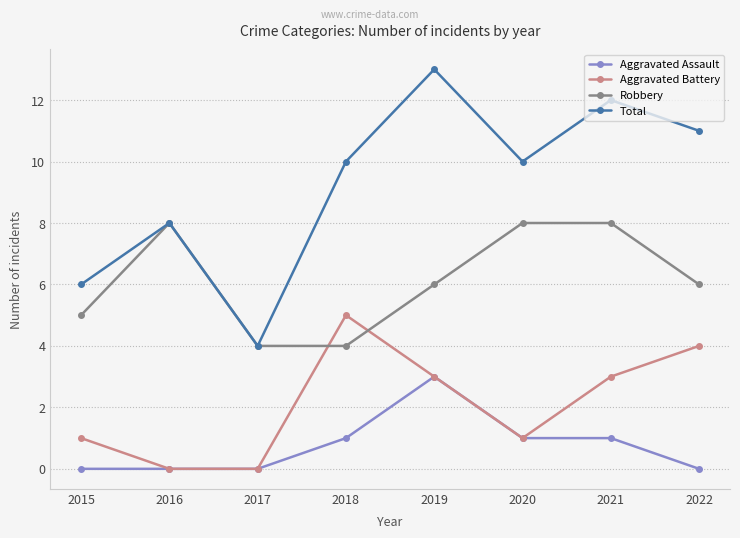

The value of Aggravated Battery at 2019 is 3. True or false?

True